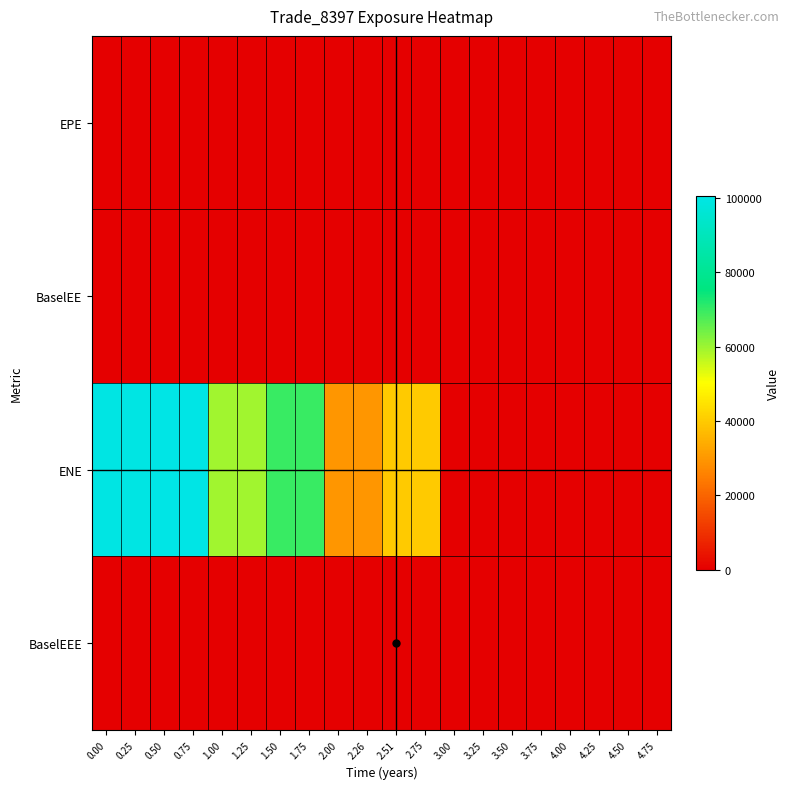

Reading right to left, what are all the values shown in this chart?

EPE: 4.75=0.0	4.50=0.0	4.25=0.0	4.00=0.0	3.75=0.0	3.50=0.0	3.25=0.0	3.00=0.0	2.75=0.0	2.51=0.0	2.26=104.8	2.00=110.9	1.75=0.0	1.50=0.0	1.25=58.4	1.00=43.1	0.75=0.0	0.50=0.0	0.25=0.0	0.00=0.0
BaselEE: 4.75=0.0	4.50=0.0	4.25=0.0	4.00=0.0	3.75=0.0	3.50=0.0	3.25=0.0	3.00=0.0	2.75=0.0	2.51=0.0	2.26=112.5	2.00=112.5	1.75=0.0	1.50=0.0	1.25=58.9	1.00=43.4	0.75=0.0	0.50=0.0	0.25=0.0	0.00=0.0
ENE: 4.75=0.0	4.50=0.0	4.25=0.0	4.00=0.0	3.75=0.0	3.50=0.0	3.25=0.0	3.00=0.0	2.75=39686.9	2.51=39693.1	2.26=29675.5	2.00=29664.8	1.75=69720.7	1.50=69664.1	1.25=59593.3	1.00=59603.3	0.75=100550.0	0.50=100439.0	0.25=99899.1	0.00=99873.2
BaselEEE: 4.75=112.5	4.50=112.5	4.25=112.5	4.00=112.5	3.75=112.5	3.50=112.5	3.25=112.5	3.00=112.5	2.75=112.5	2.51=112.5	2.26=112.5	2.00=112.5	1.75=58.9	1.50=58.9	1.25=58.9	1.00=43.4	0.75=0.0	0.50=0.0	0.25=0.0	0.00=0.0